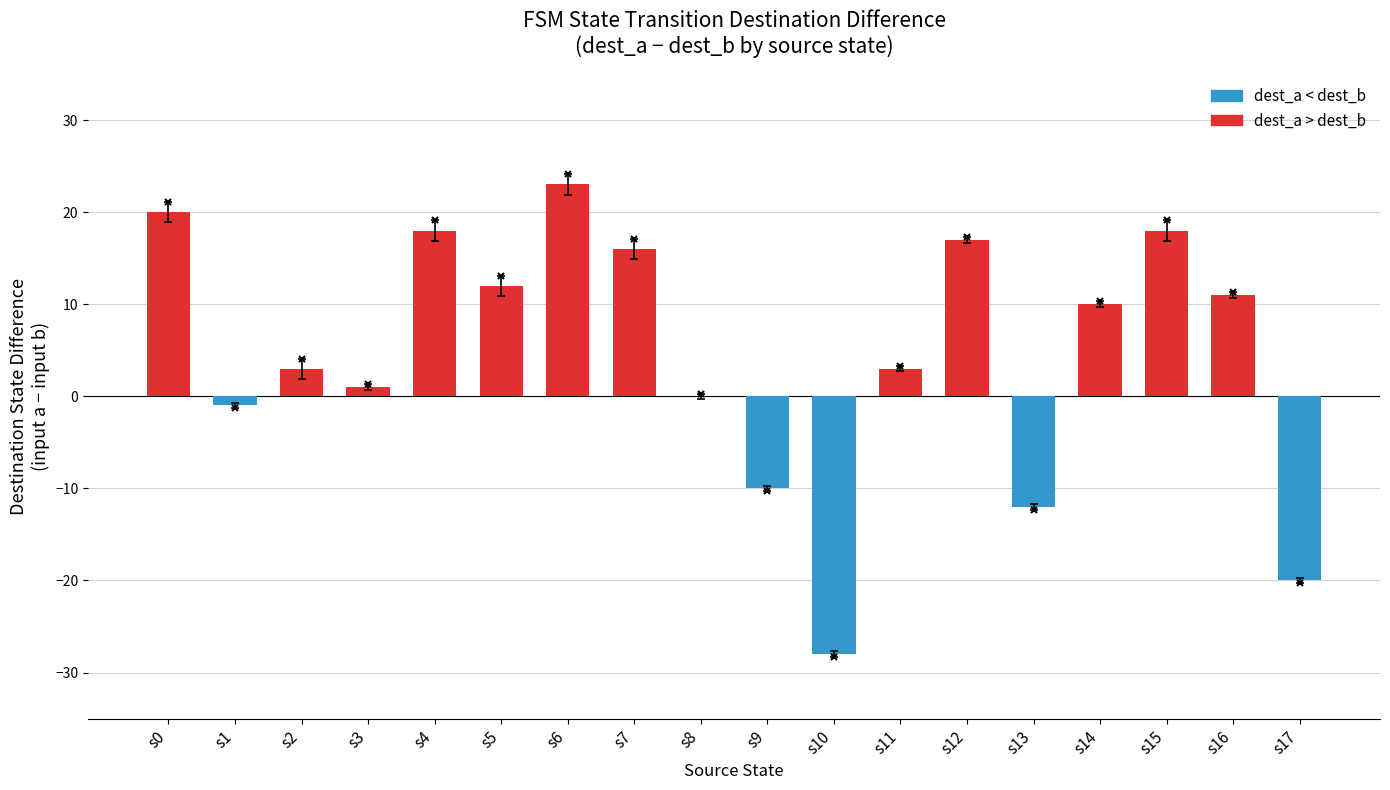

Is it true that the value at s13 is -19?

False